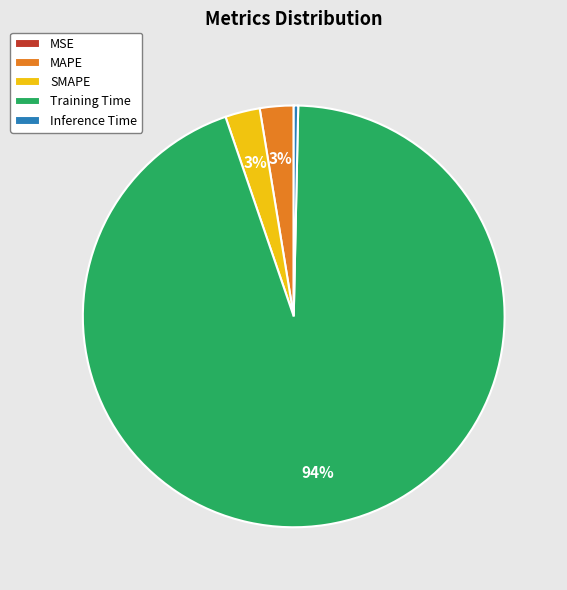

The Training Time slice represents 94% of the pie. True or false?

True